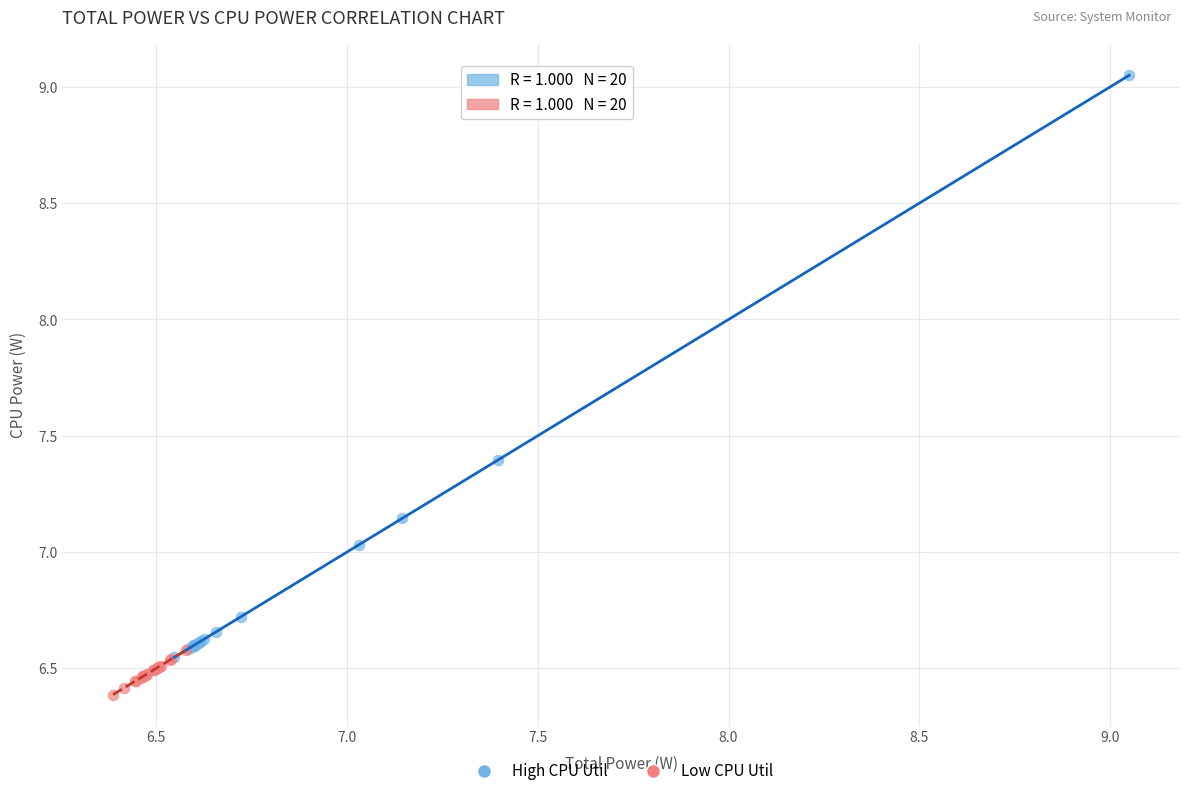

Which series reaches the maximum Y coordinate?

High CPU Util